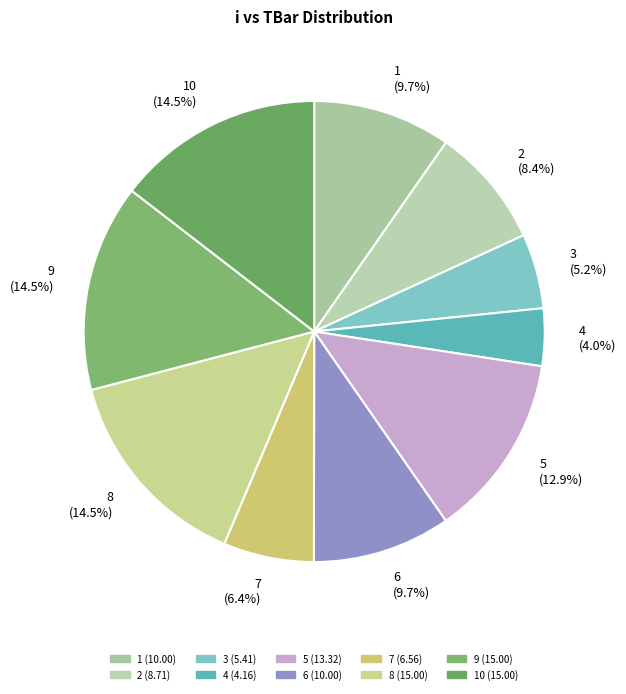

How many segments does this pie chart have?

10